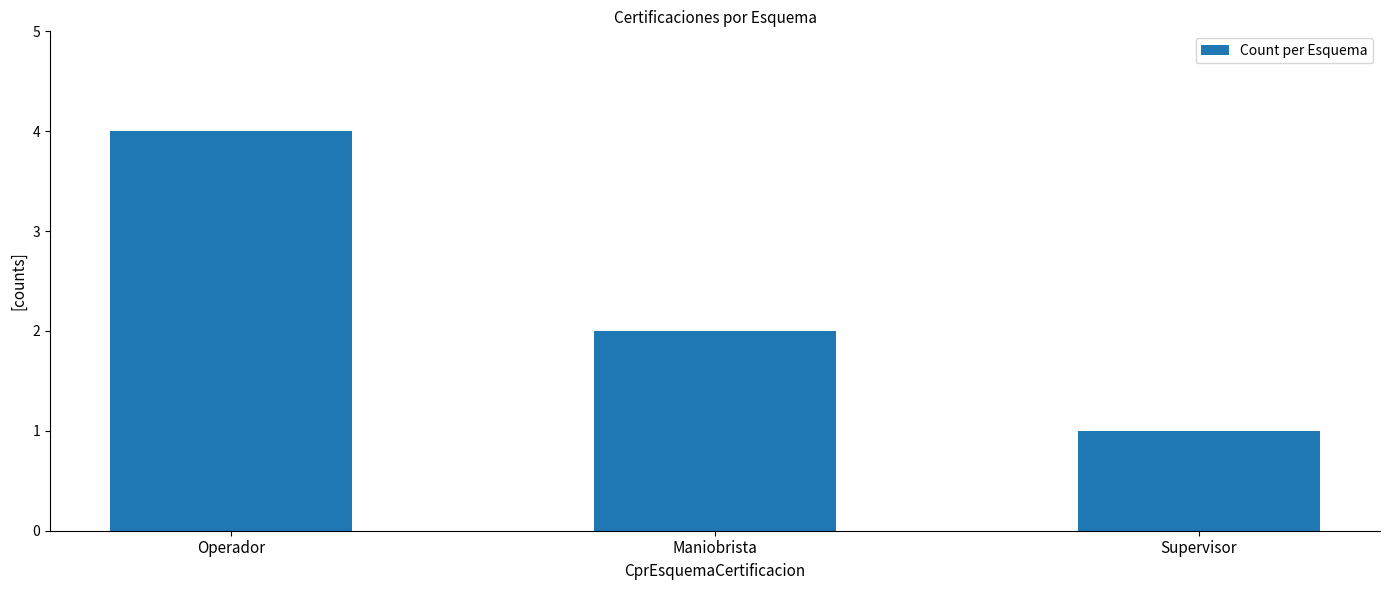

Rank the categories by value from lowest to highest.

Supervisor, Maniobrista, Operador